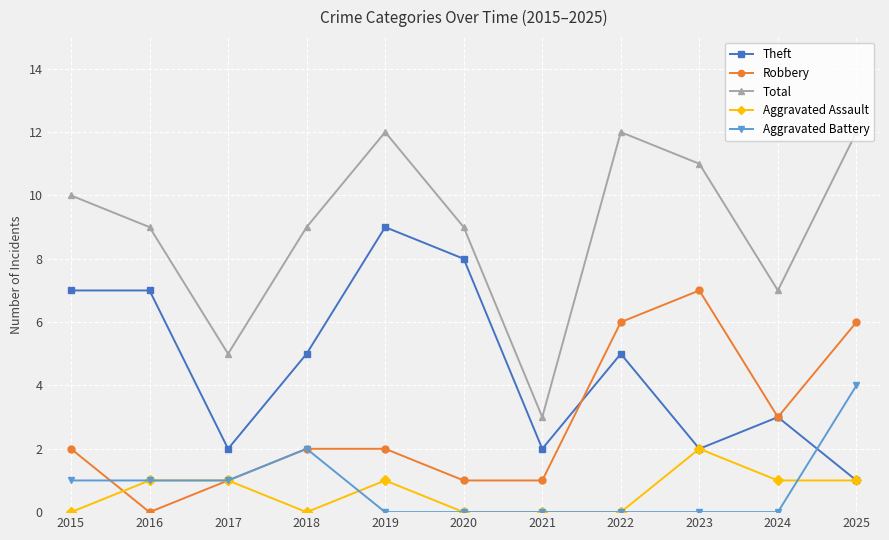

Reading left to right, what are all the values shown in this chart?

Theft: 2015=7	2016=7	2017=2	2018=5	2019=9	2020=8	2021=2	2022=5	2023=2	2024=3	2025=1
Robbery: 2015=2	2016=0	2017=1	2018=2	2019=2	2020=1	2021=1	2022=6	2023=7	2024=3	2025=6
Total: 2015=10	2016=9	2017=5	2018=9	2019=12	2020=9	2021=3	2022=12	2023=11	2024=7	2025=12
Aggravated Assault: 2015=0	2016=1	2017=1	2018=0	2019=1	2020=0	2021=0	2022=0	2023=2	2024=1	2025=1
Aggravated Battery: 2015=1	2016=1	2017=1	2018=2	2019=0	2020=0	2021=0	2022=0	2023=0	2024=0	2025=4